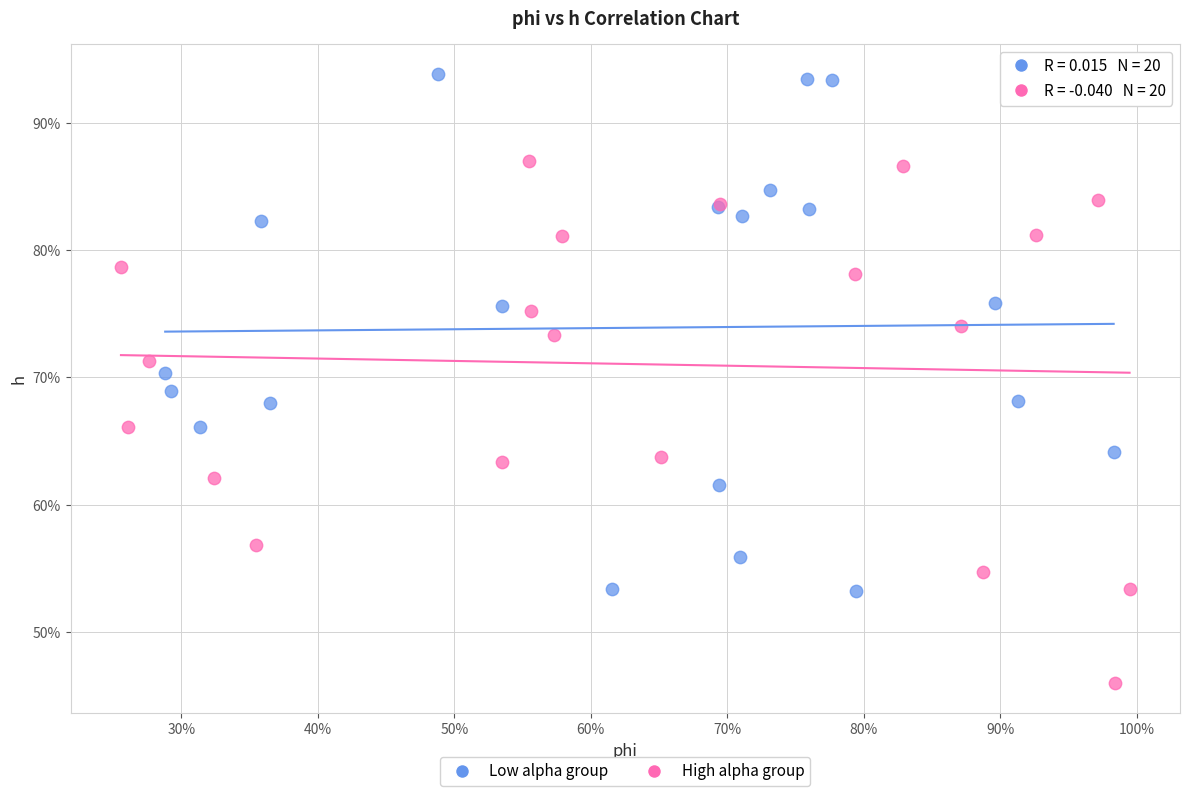

Which series contains the highest Y value?

Low alpha group